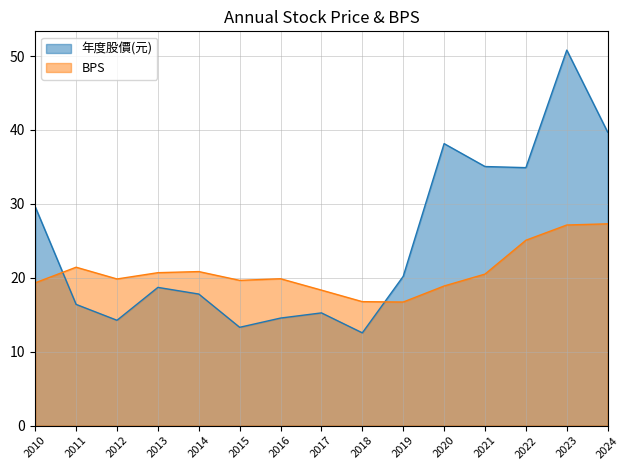

What value does the BPS series have at 2010?

19.3